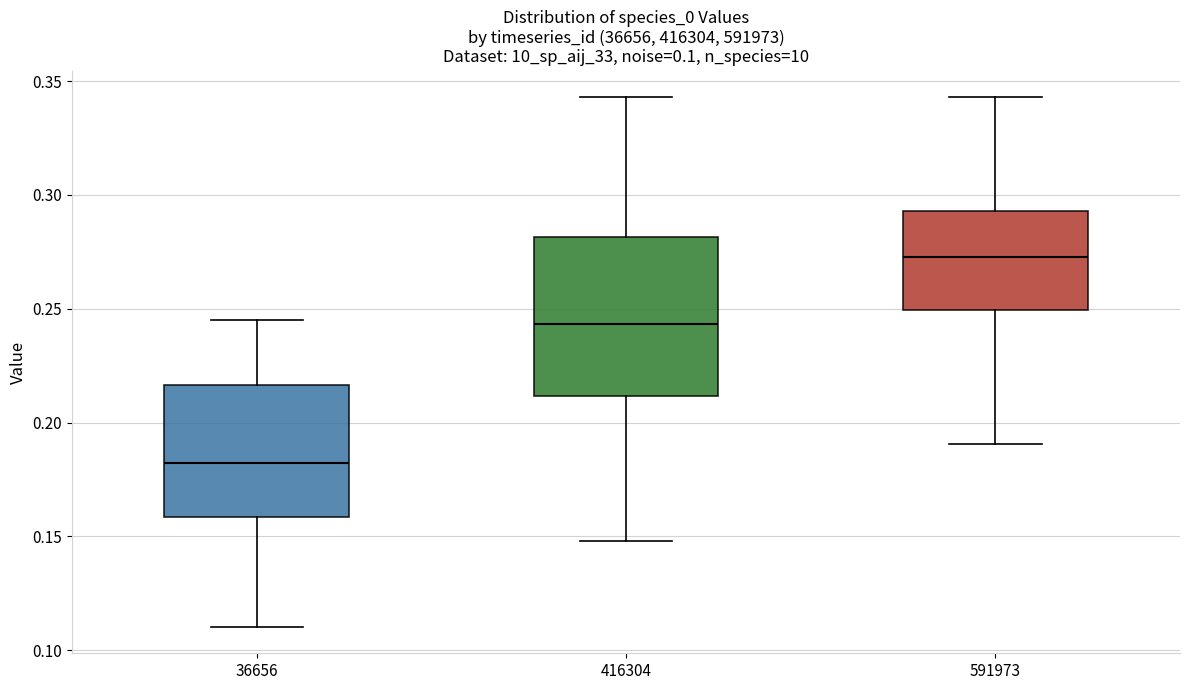

Which box has the highest median line?

591973